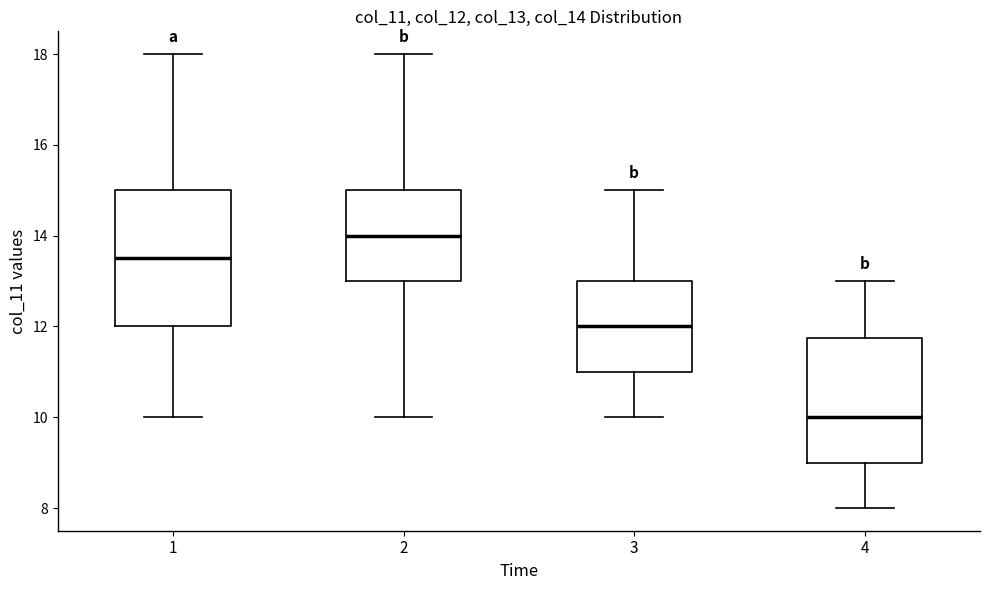

Comparing the boxes themselves (not the whiskers), which one is the tallest?

1